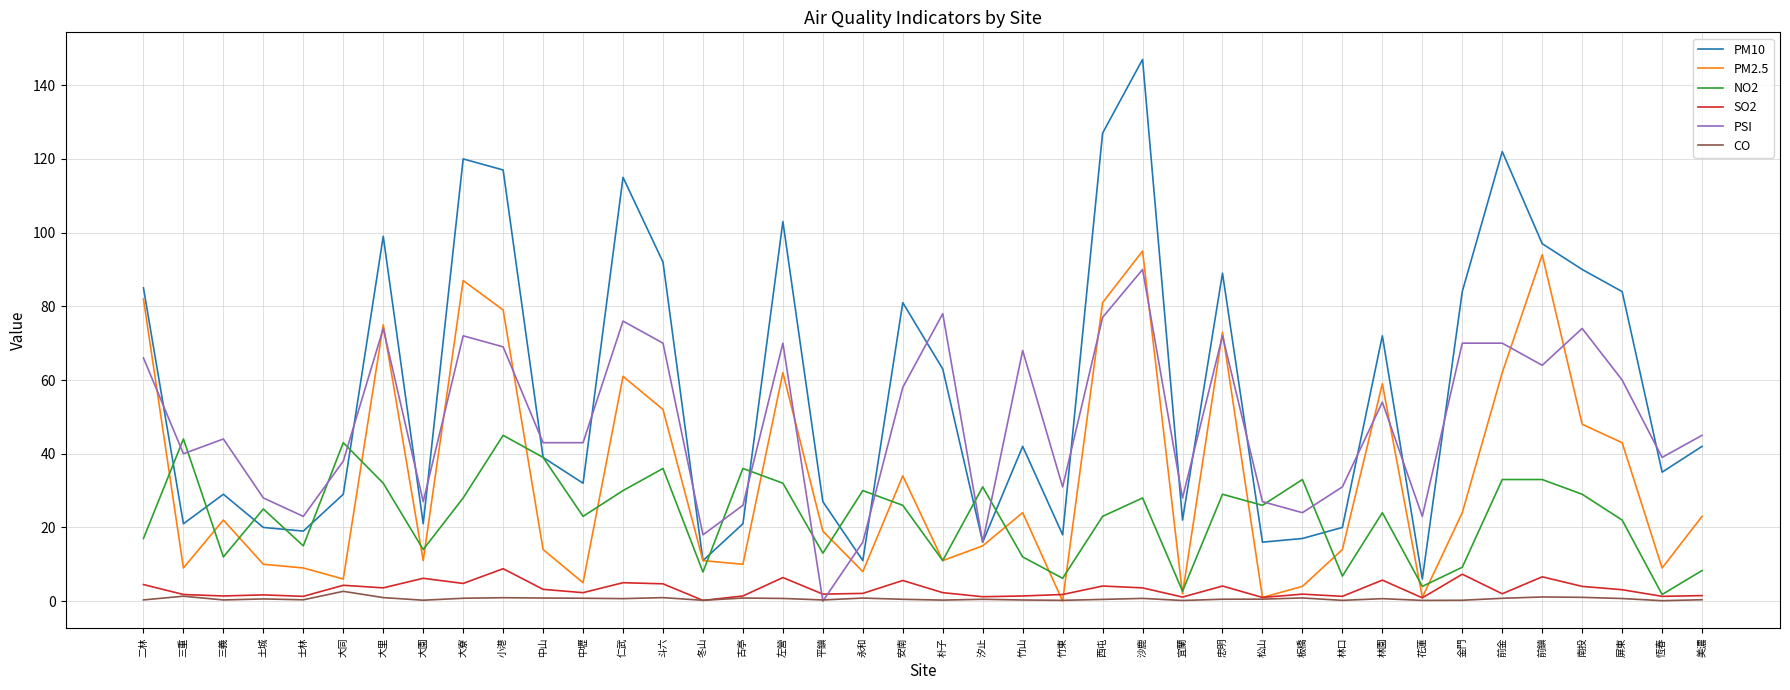

Which label corresponds to the largest value in the chart?

沙鹿